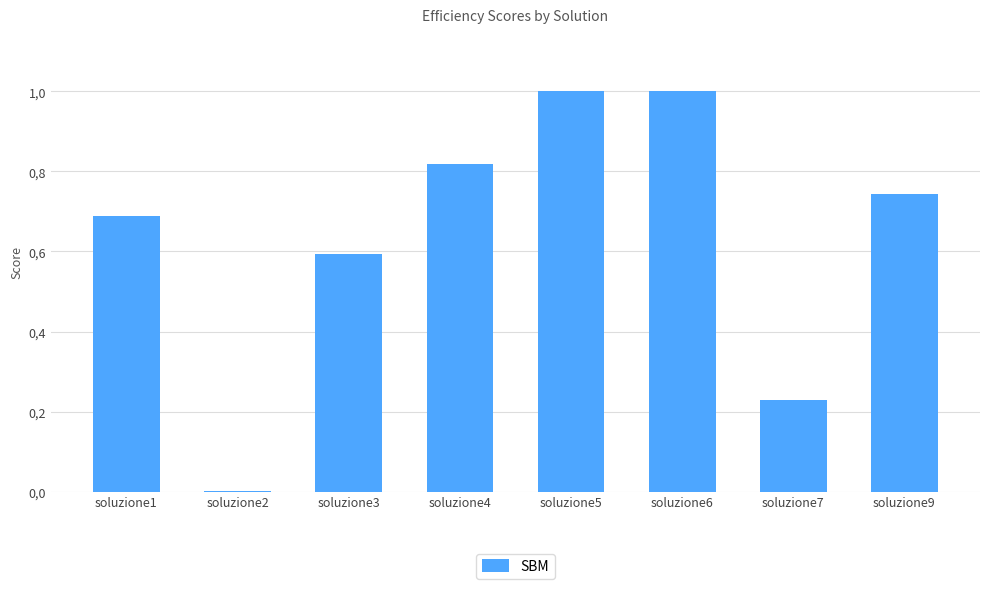

What is the difference between the maximum and minimum values?

1.0